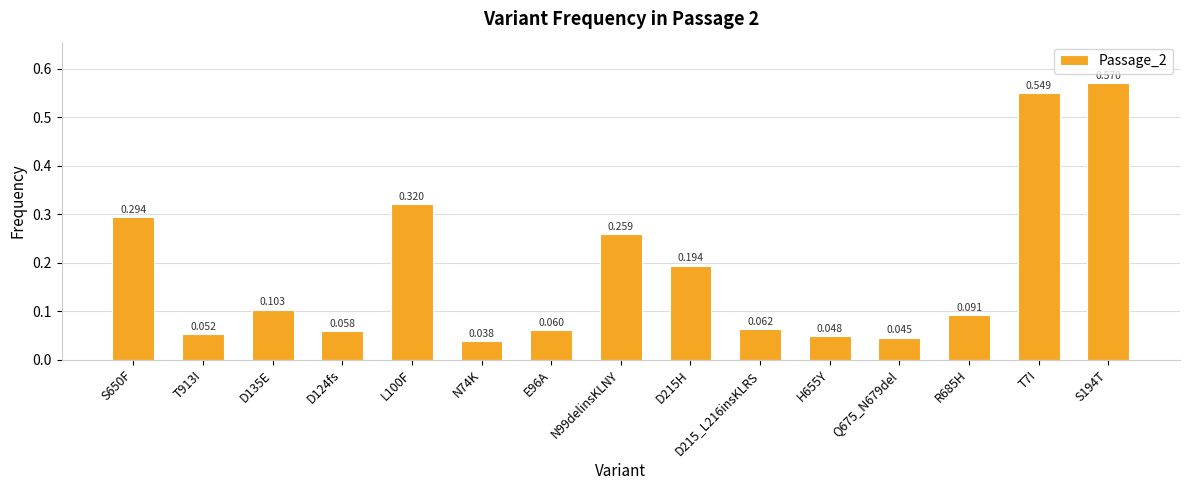

Rank the categories by value from highest to lowest.

S194T, T7I, L100F, S650F, N99delinsKLNY, D215H, D135E, R685H, D215_L216insKLRS, E96A, D124fs, T913I, H655Y, Q675_N679del, N74K